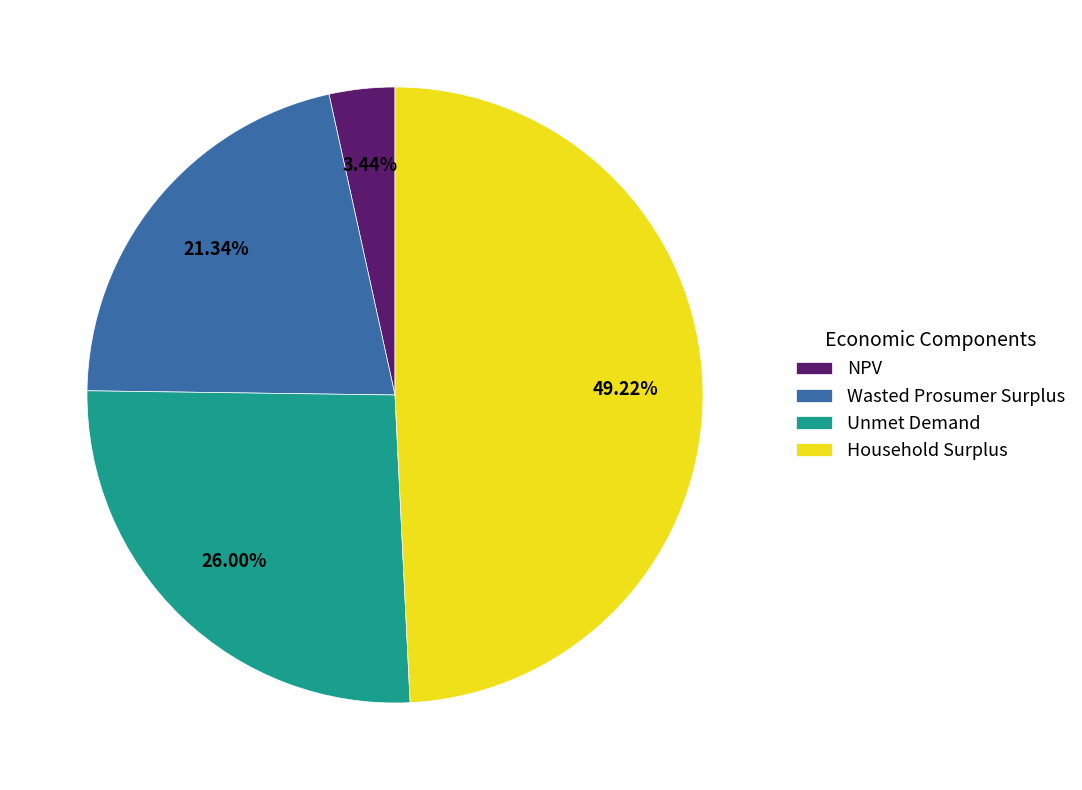

To the nearest percent, what is the average slice percentage?

25%